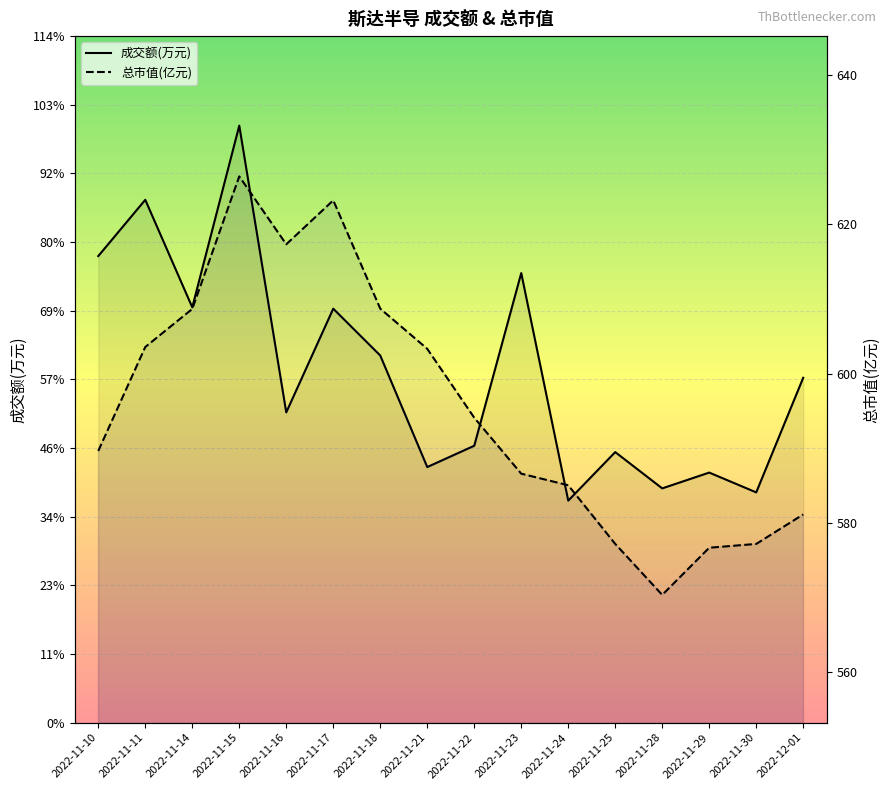

What is the difference between the 总市值(亿元) values at 2022-11-24 and 2022-11-17?

38.2